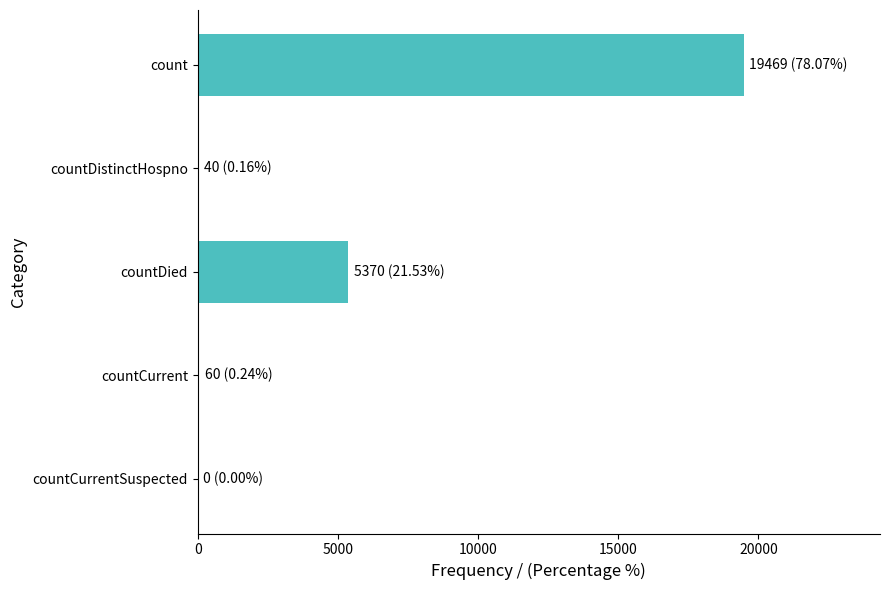

Which has a higher value, countDied or countDistinctHospno?

countDied